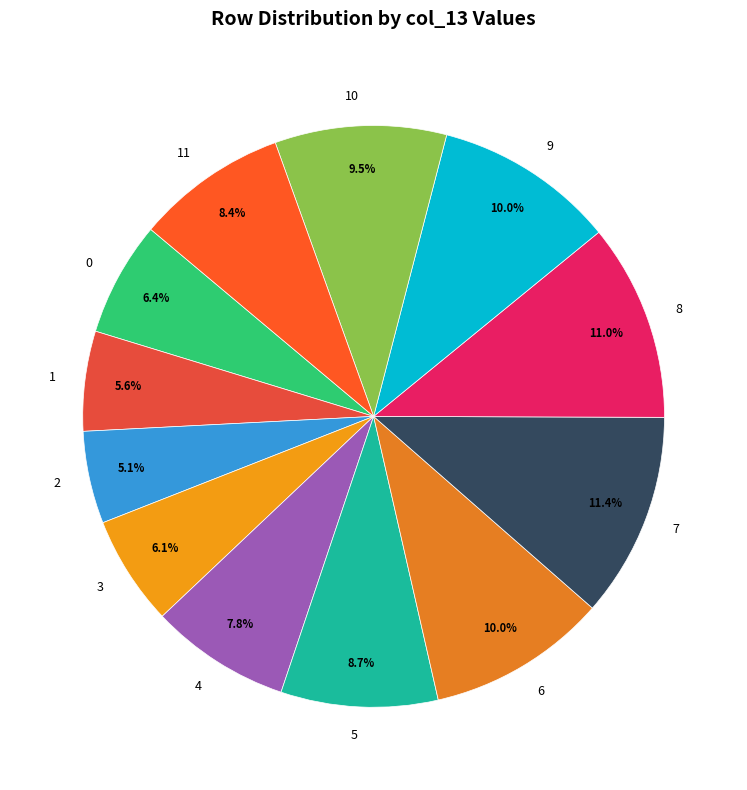

What percentage is the 1 slice, to the nearest percent?

6%